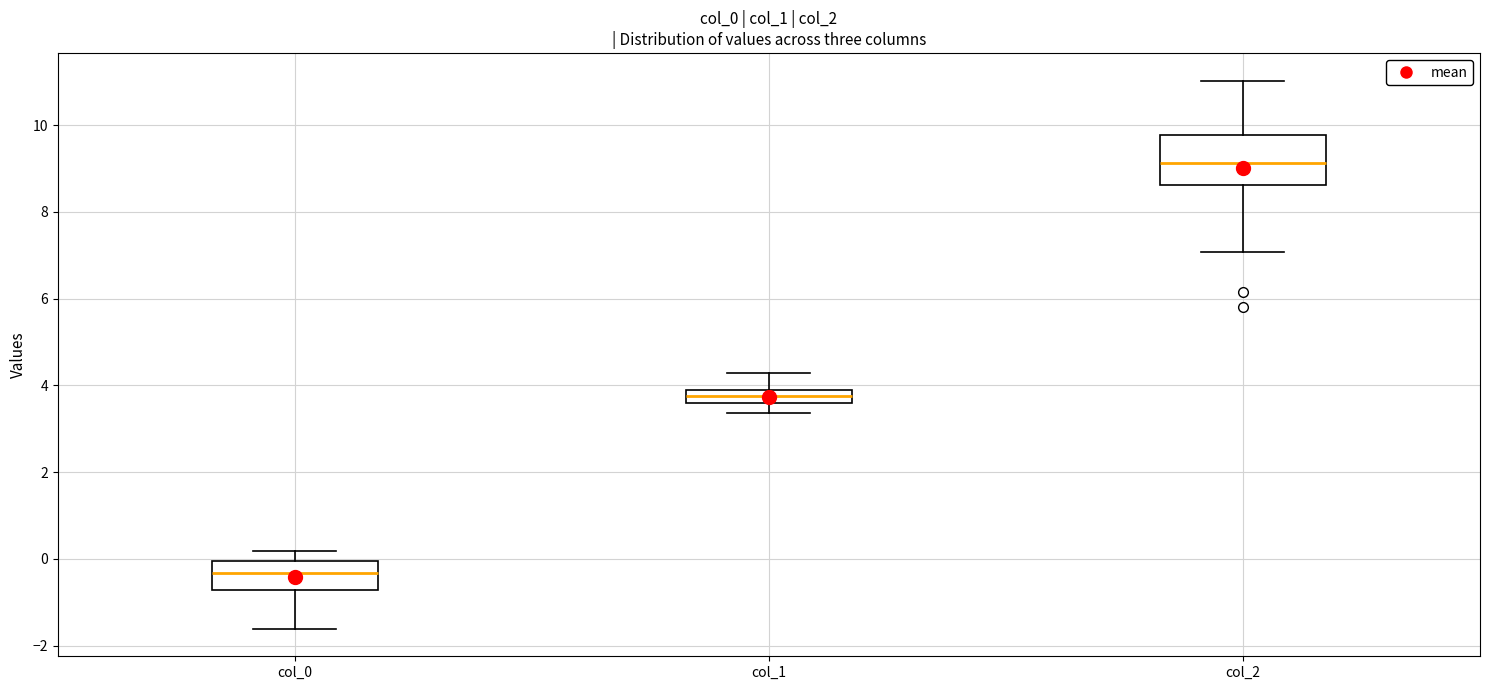

Where is the lower edge of the box for col_0 on the y-axis? The values are not printed on the chart, so give them approximately, as read against the axis.

-0.8